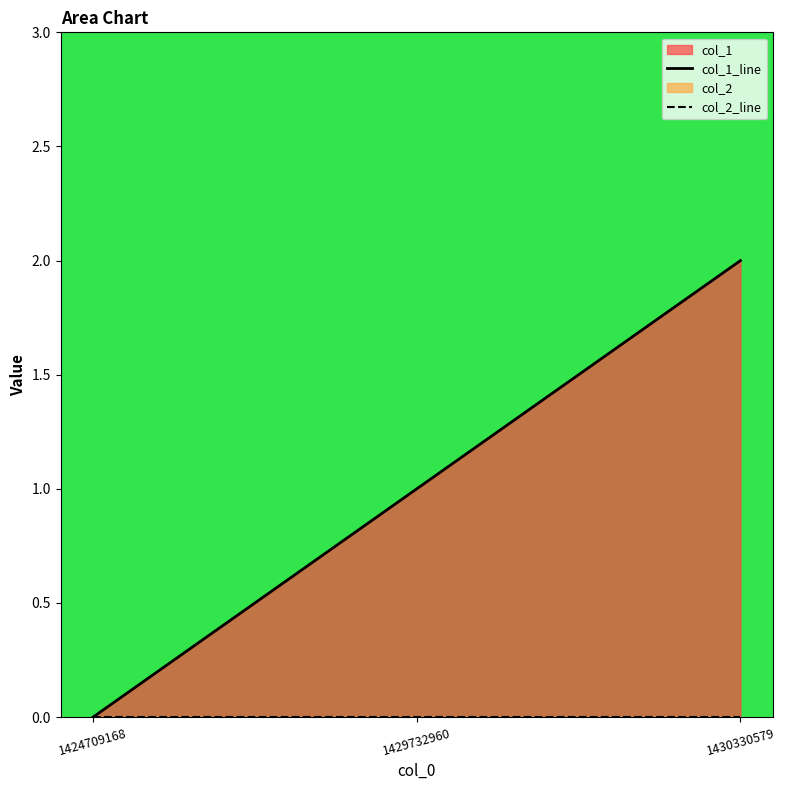

Rank the series at 1429732960 from lowest to highest value.

col_2_line, col_1_line